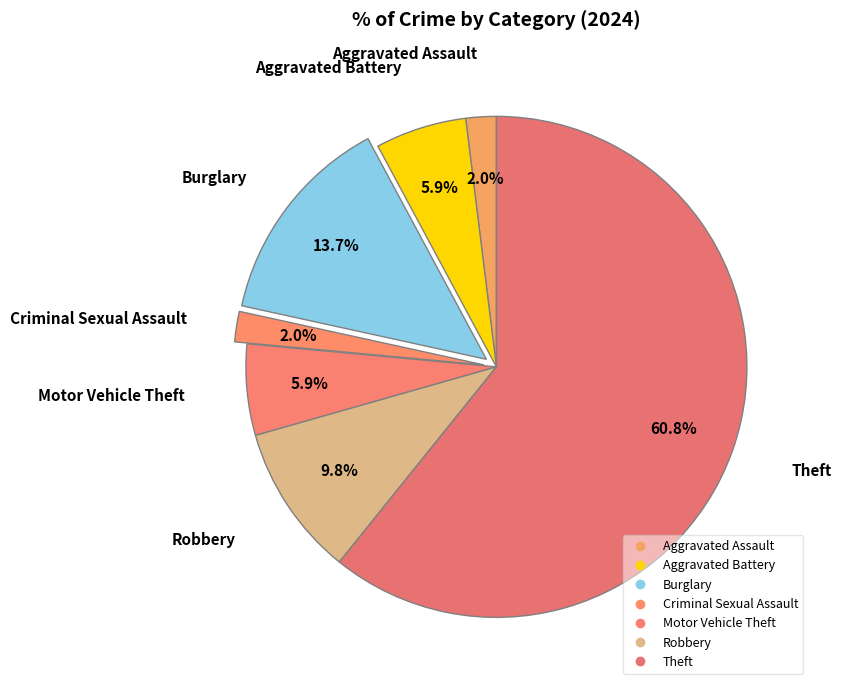

Which slice represents more than half of the pie?

Theft